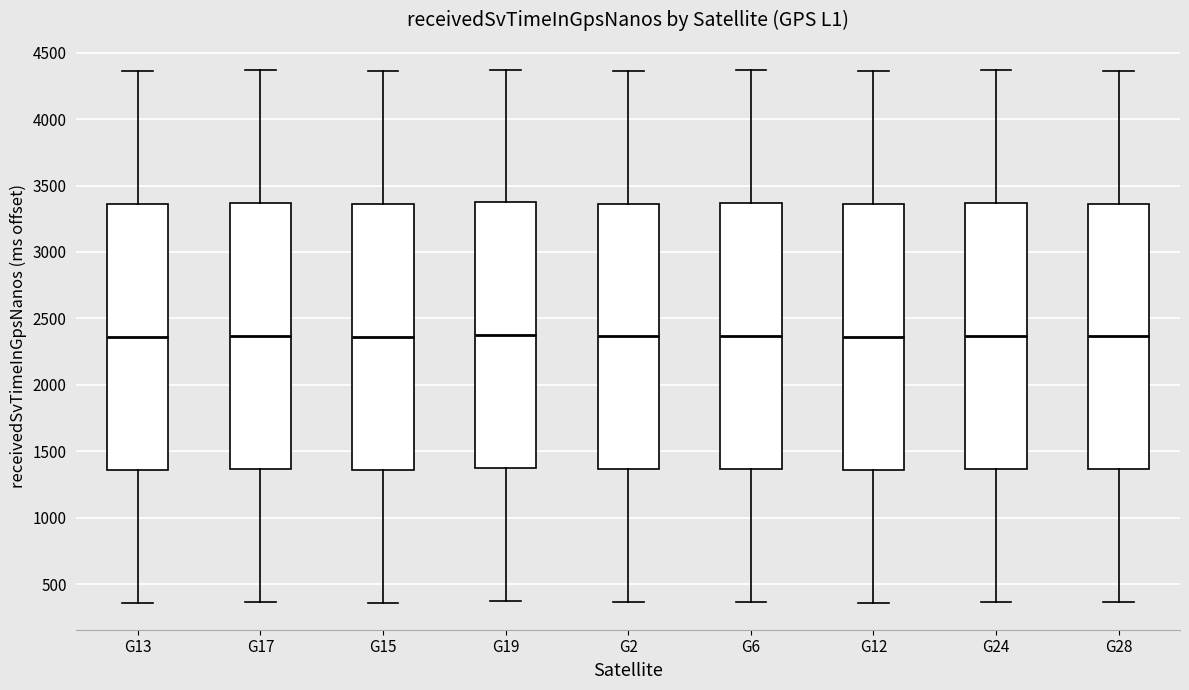

Where is the lower edge of the box for G12 on the y-axis? The values are not printed on the chart, so give them approximately, as read against the axis.

1350